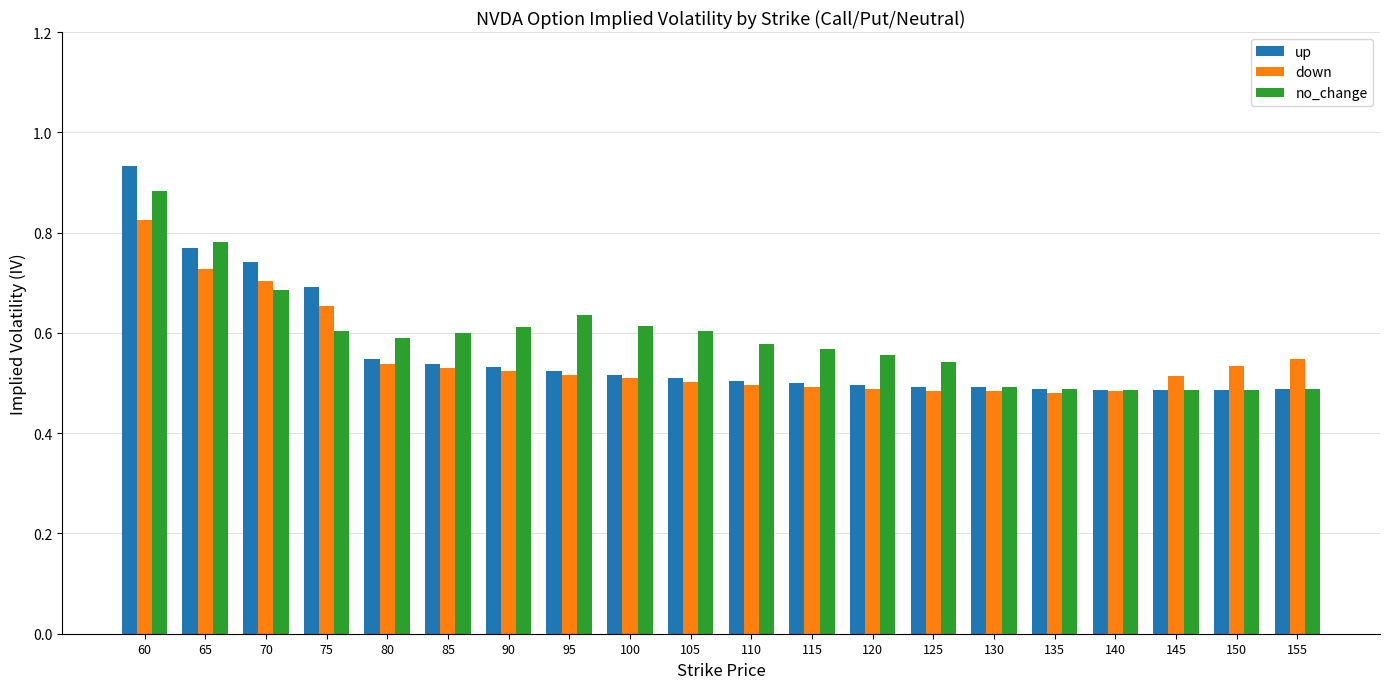

Which category has the highest value in the down series?

60